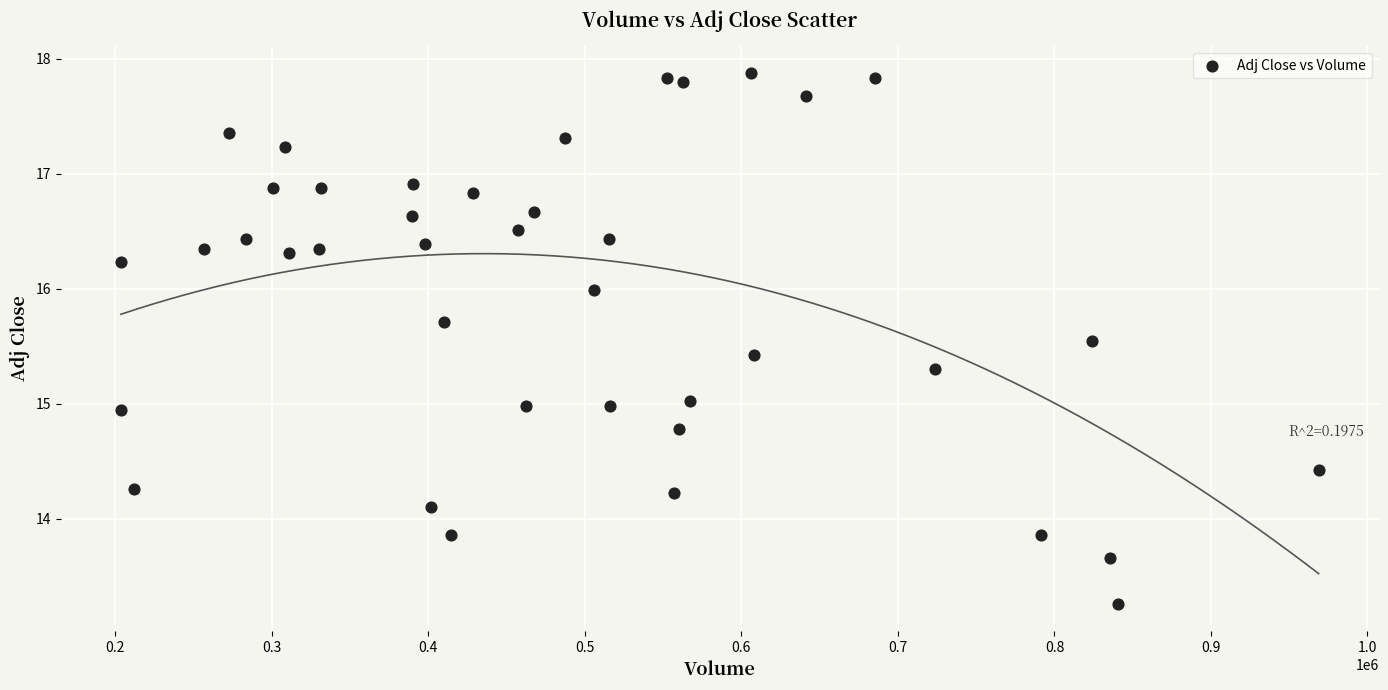

What is the range of Y values (max minus min)?

4.6